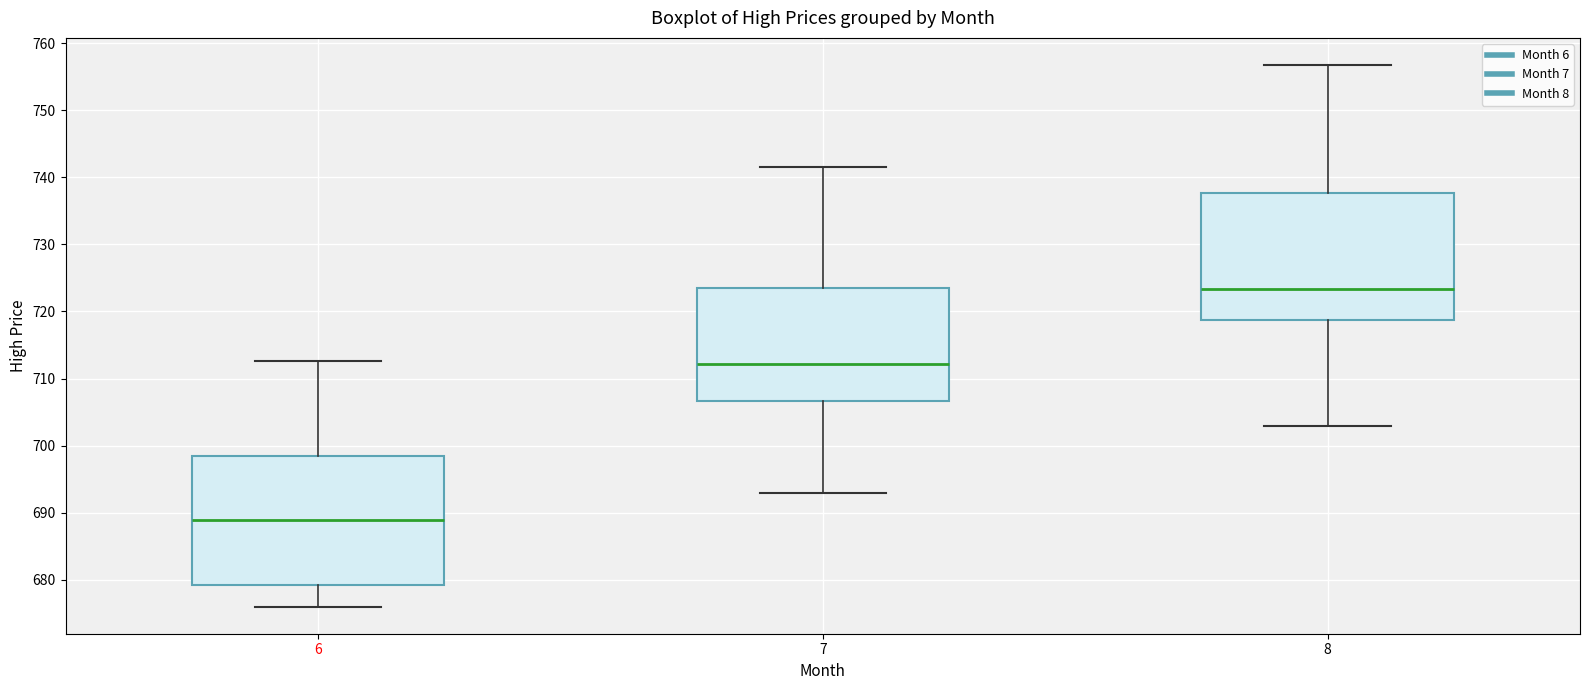

Reading left to right, read every box against the y-axis: the position of its median line, the range the box covers, and the ends of its whiskers. The values are not printed on the chart, so give them approximately, as read against the axis.

6: median 689, box 679 to 699, whiskers 676 to 713
7: median 712, box 707 to 723, whiskers 693 to 742
8: median 723, box 719 to 738, whiskers 703 to 757